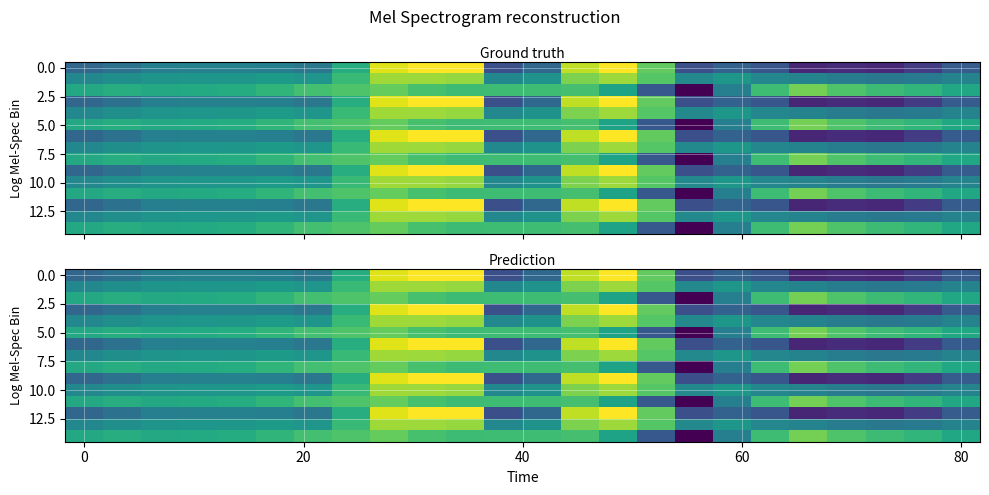

How many distinct data groups are displayed?

15